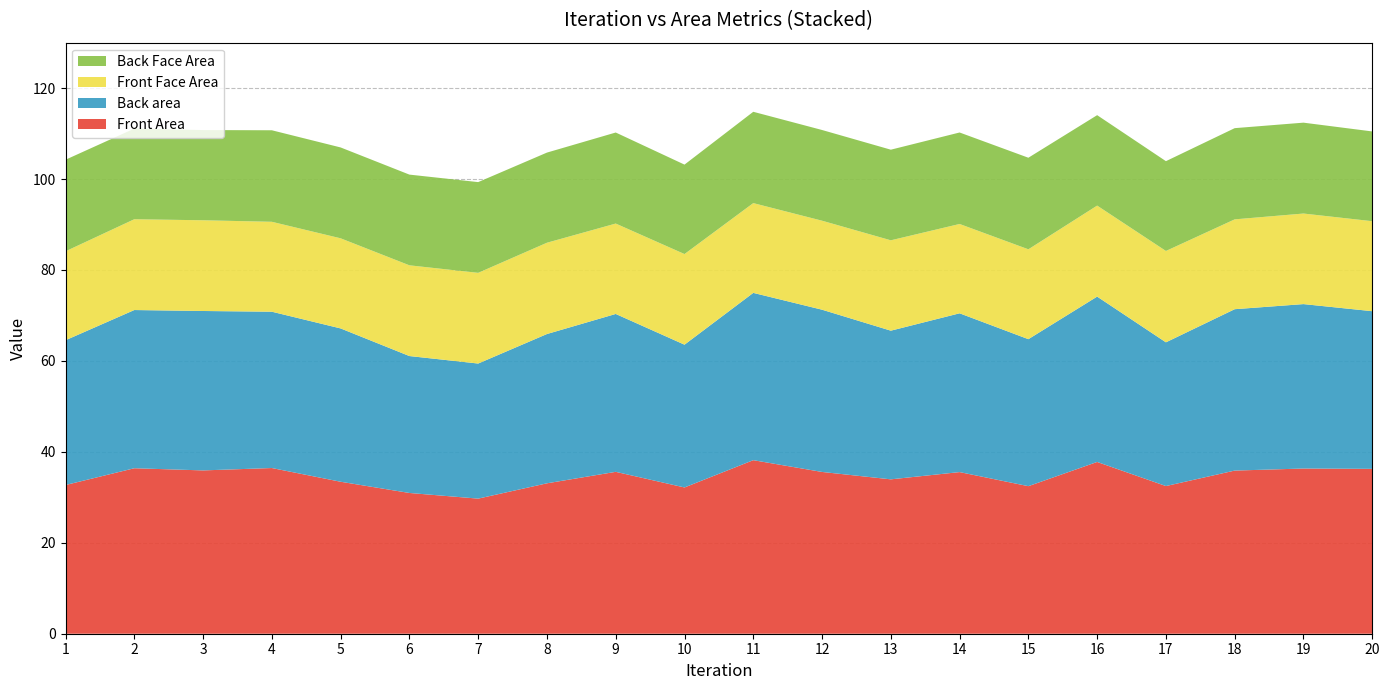

Reading right to left, extract all data points from this chart.

Front Area: 36.3	36.3	35.9	32.5	37.8	32.5	35.6	34.0	35.6	38.2	32.2	35.6	33.1	29.7	31.0	33.4	36.4	35.9	36.4	32.7
Back area: 34.7	36.2	35.5	31.6	36.4	32.3	34.9	32.7	35.7	36.8	31.4	34.7	32.8	29.7	30.1	33.7	34.4	35.1	34.8	31.8
Front Face Area: 19.8	19.9	19.8	20.1	20.0	19.8	19.6	19.9	19.6	19.7	19.9	19.9	20.1	19.9	20.0	19.8	19.8	20.0	20.0	19.6
Back Face Area: 19.7	20.0	20.1	19.8	19.9	20.1	20.1	19.9	20.0	20.1	19.7	20.0	19.8	20.0	20.0	20.0	20.1	19.8	19.9	20.1